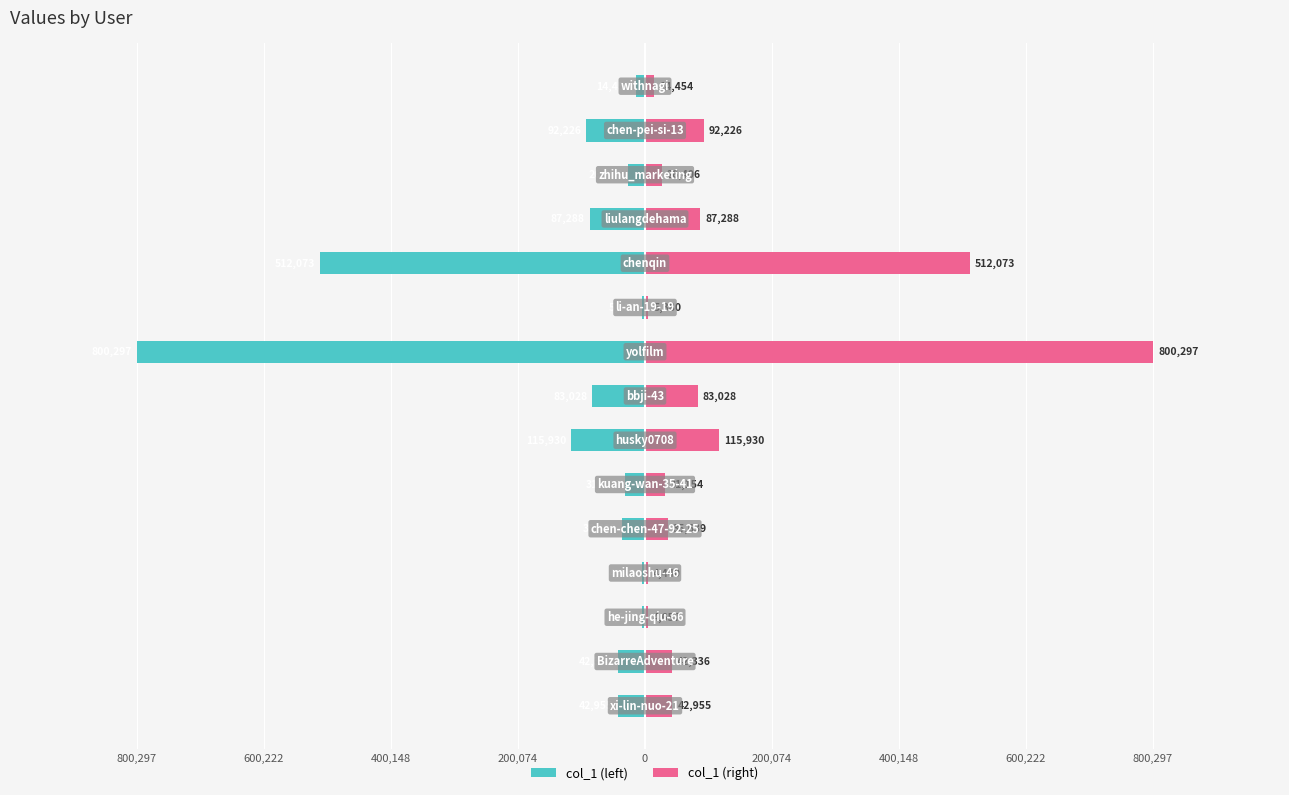

At how many categories does at least one series exceed -366460?

15